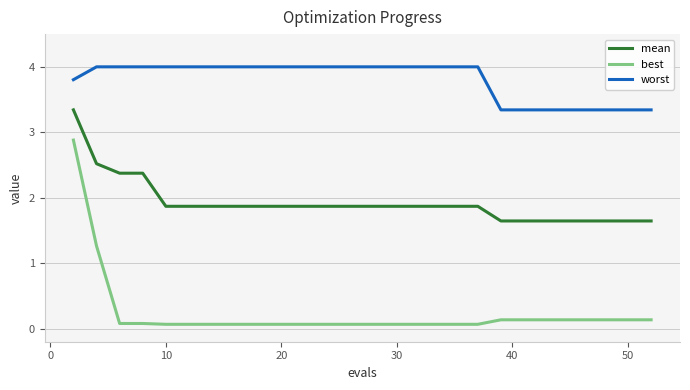

How many distinct data groups are displayed?

3